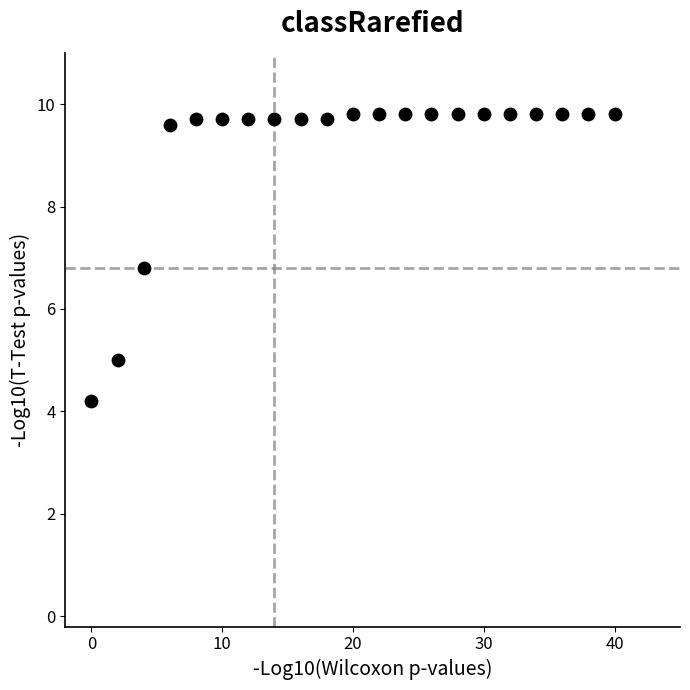

What Y value in the scatter plot is closest to 7?

6.8